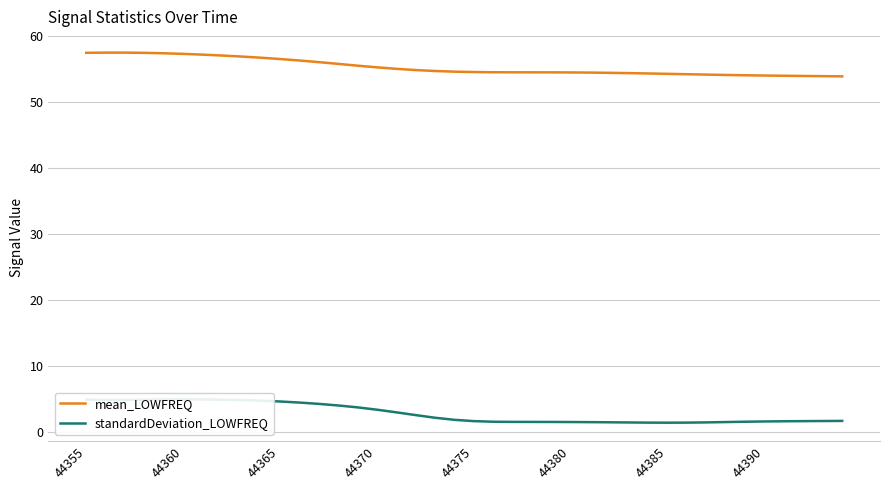

What is the highest value of the mean_LOWFREQ series?

57.5